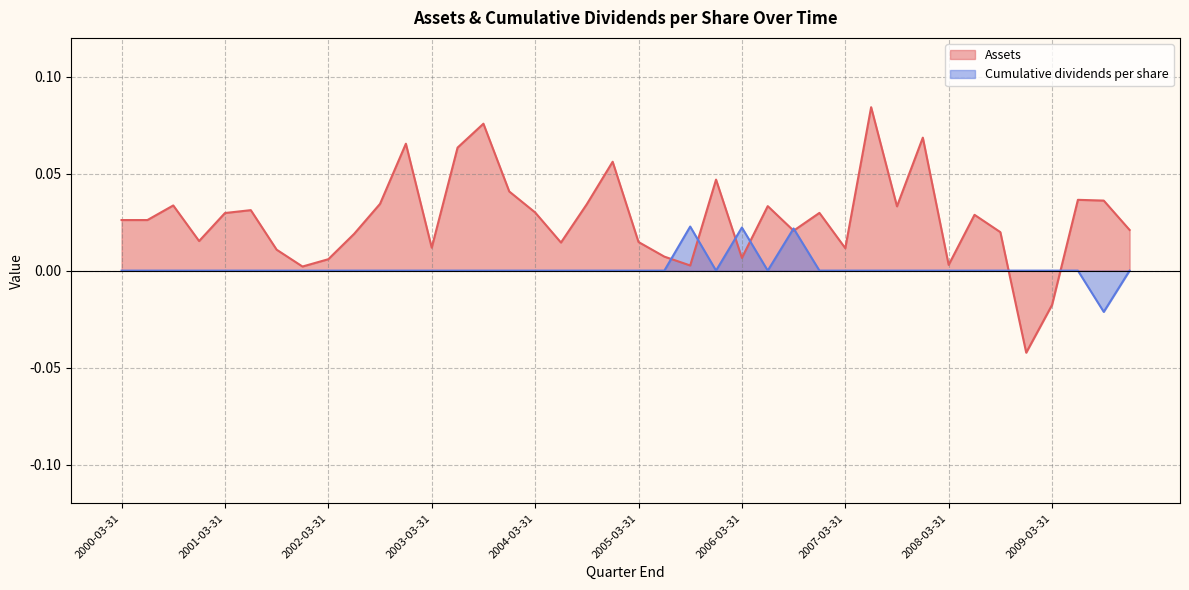

What is the highest value of the Assets series?

0.1